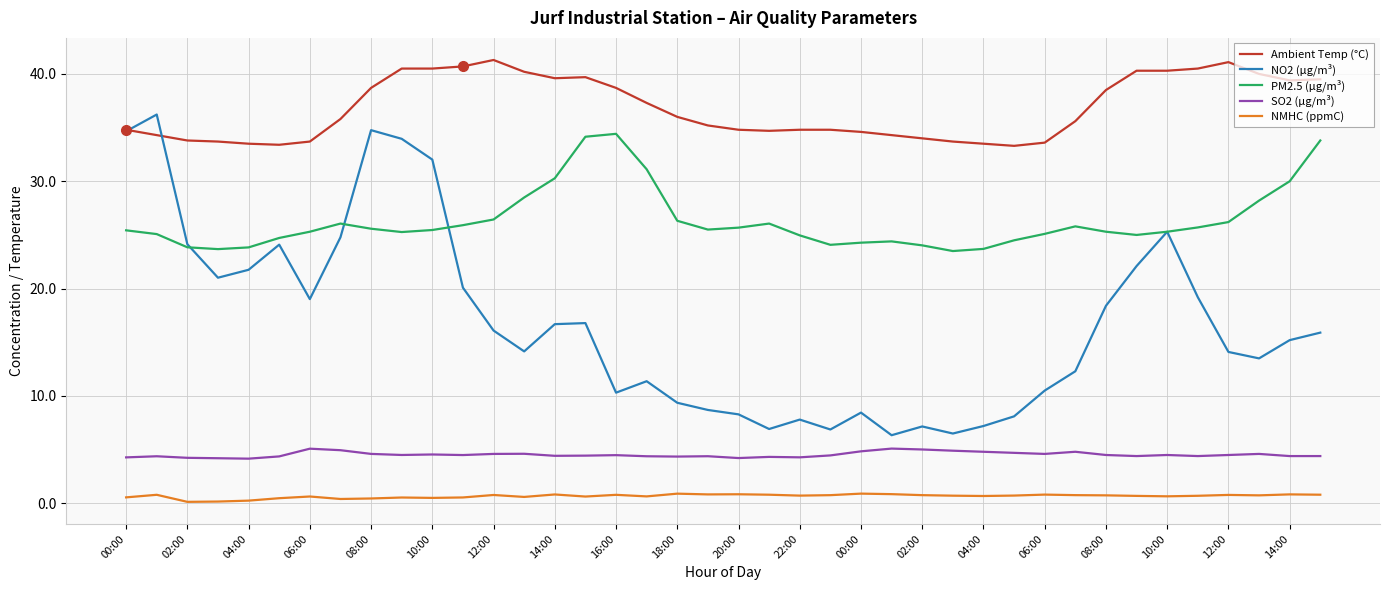

Which series has the largest total across all categories?

Ambient Temp (°C)